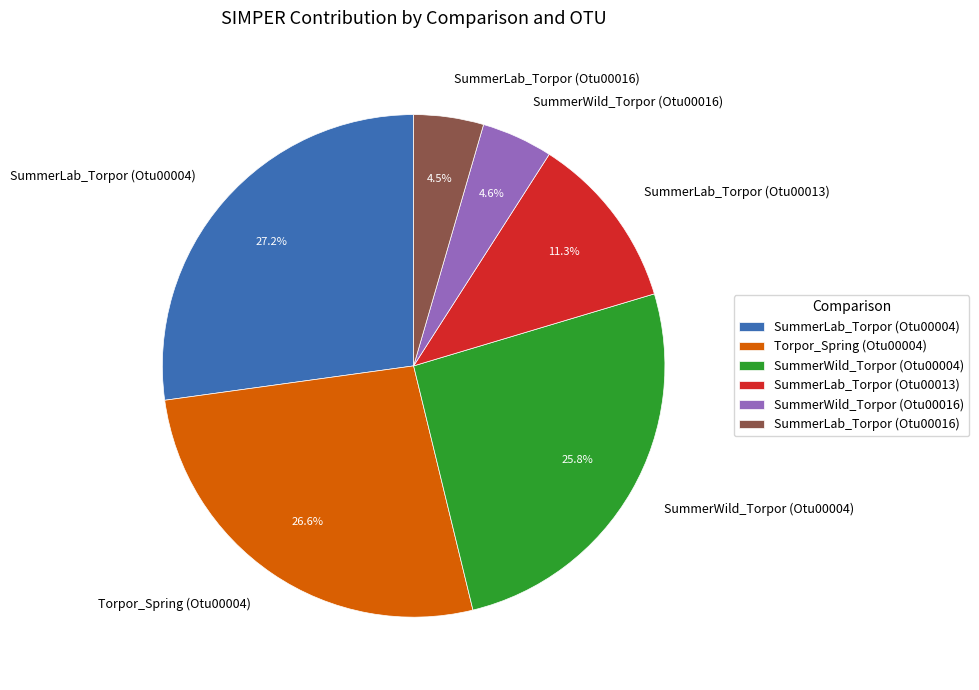

To the nearest percent, what is the combined percentage of SummerLab_Torpor (Otu00004) and SummerWild_Torpor (Otu00016)?

32%